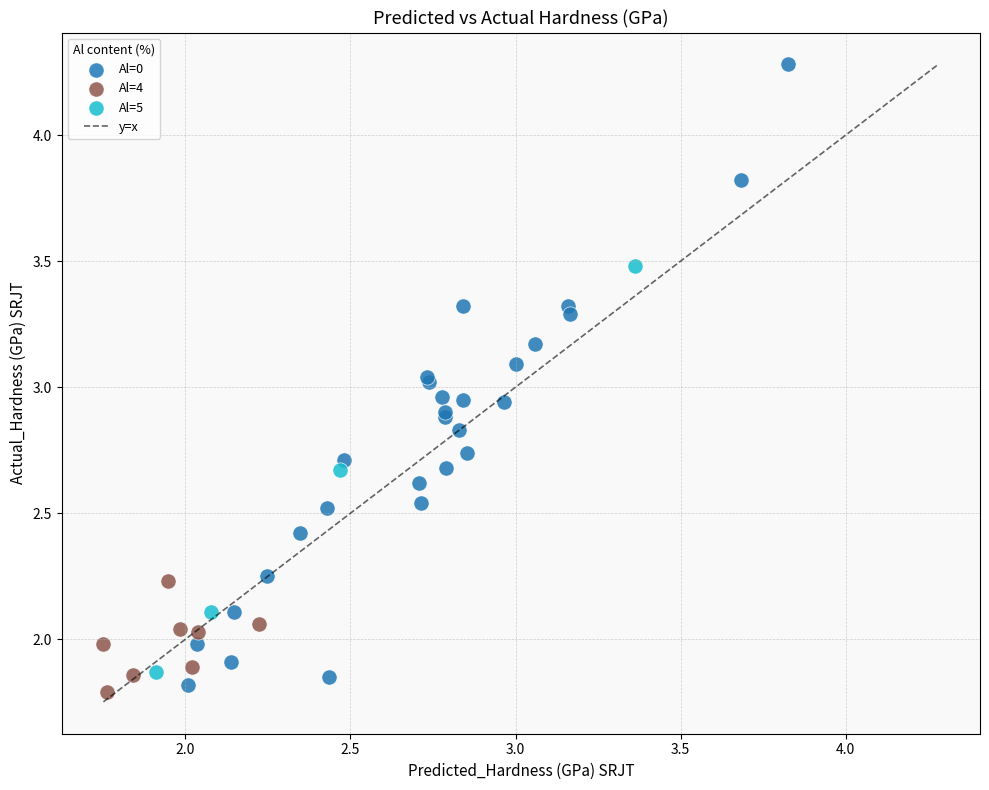

Which series has the widest spread of Y values?

Al=0